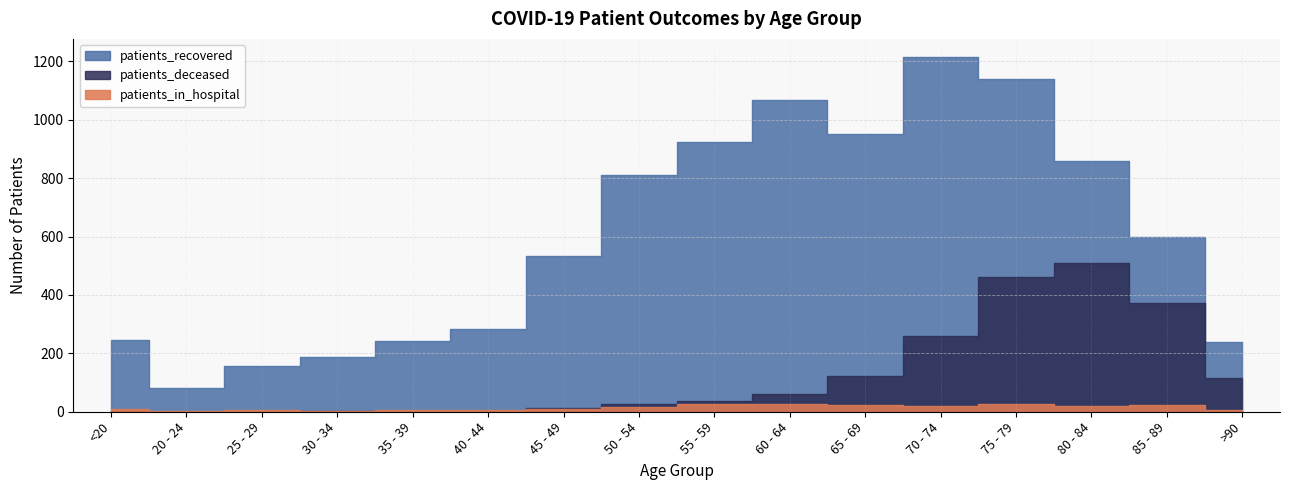

At which label does patients_in_hospital reach its peak?

60 - 64